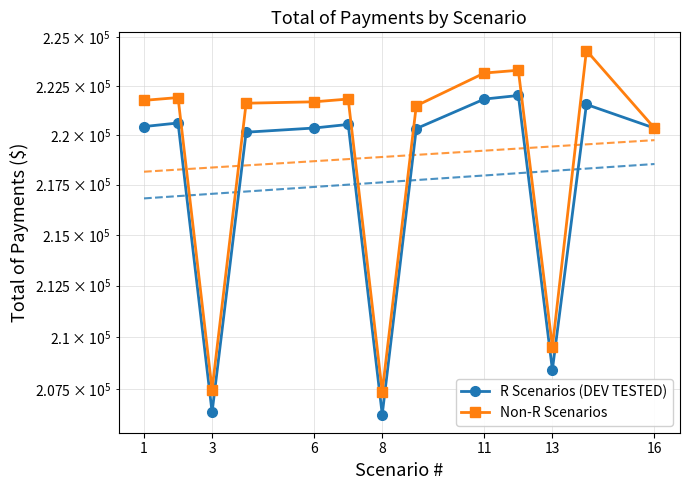

Where does the Non-R Scenarios series first go above 221683?

1